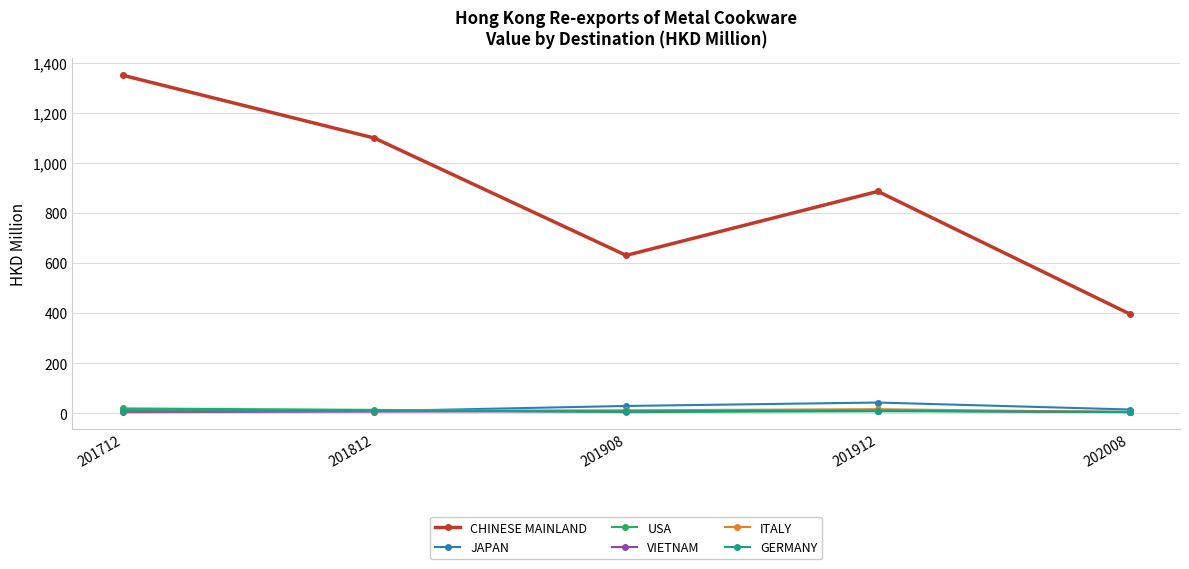

Which series has the widest spread of values?

CHINESE MAINLAND